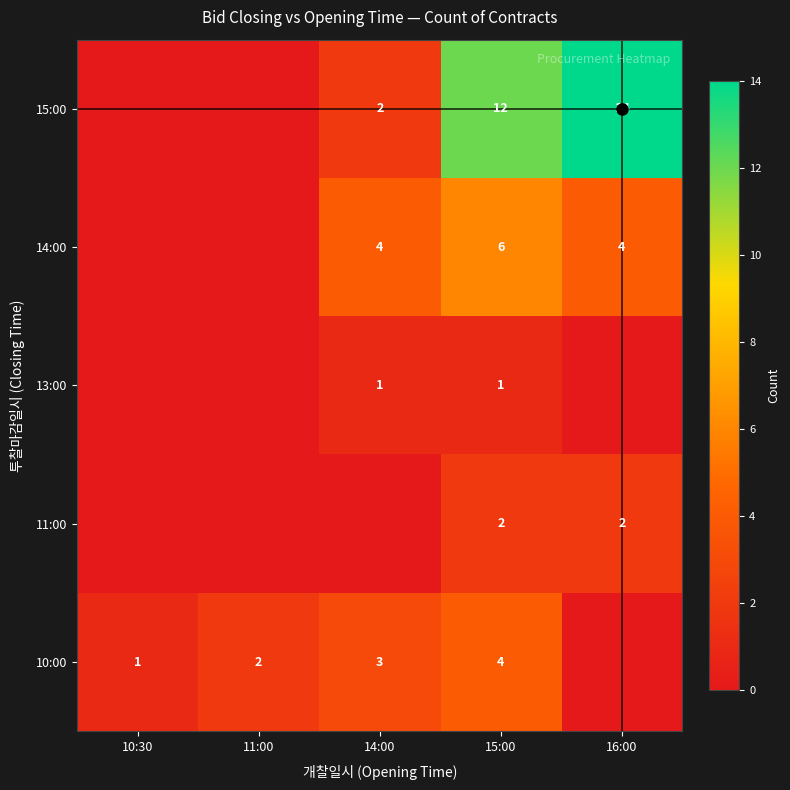

What is the spread (max minus min) of values at 15:00?

11